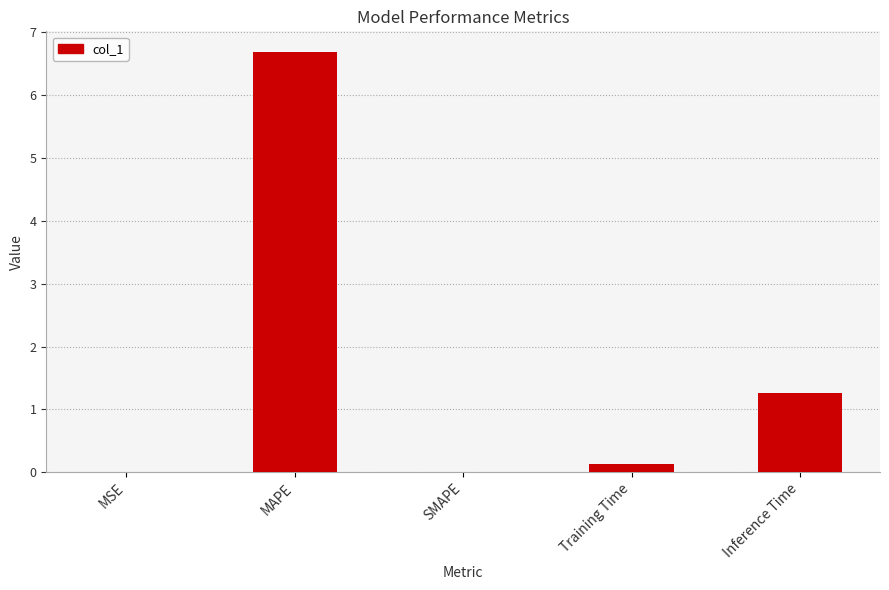

Where is the data nearest to the value 3?

Inference Time